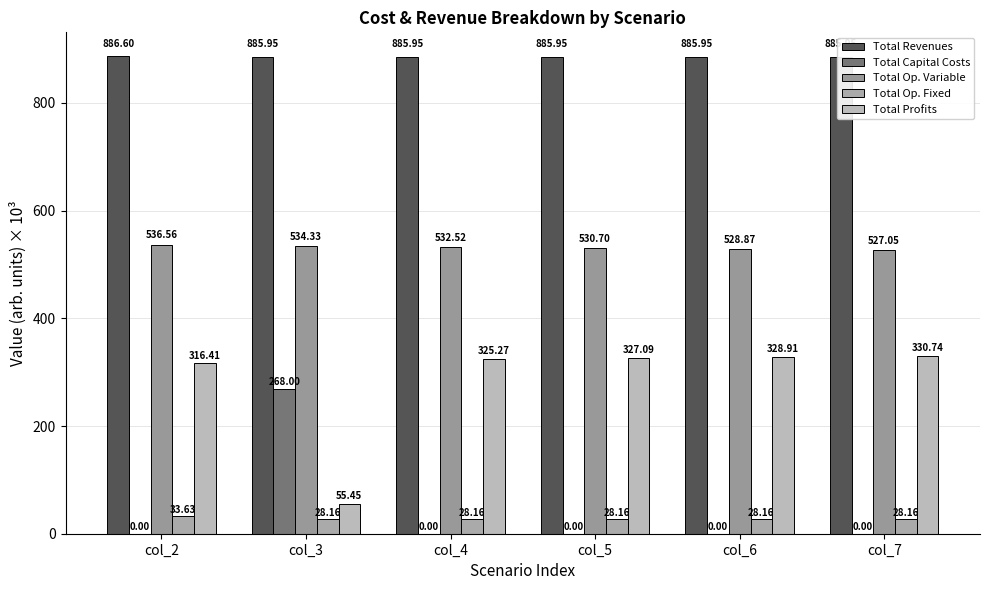

List the series in order of their peak value, lowest first.

Total Op. Fixed, Total Capital Costs, Total Profits, Total Op. Variable, Total Revenues